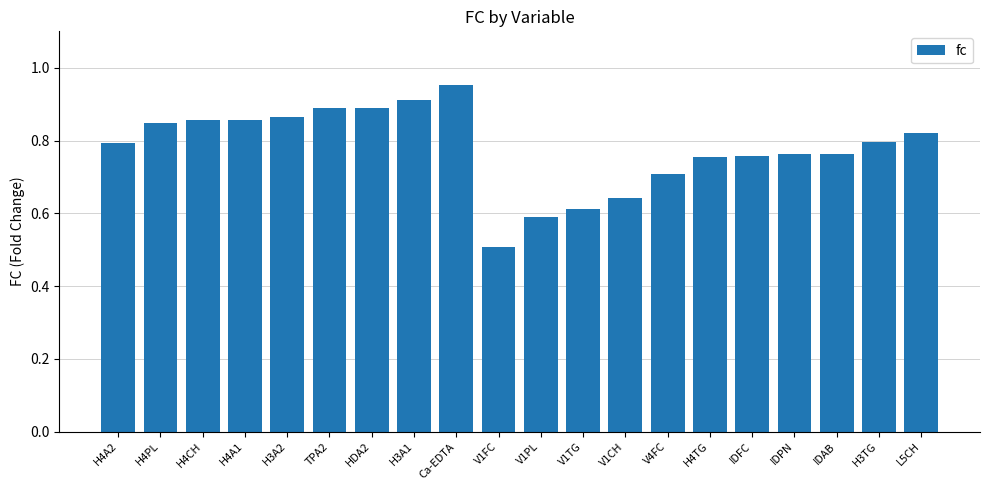

Count the values in the range 0 to 1.

20